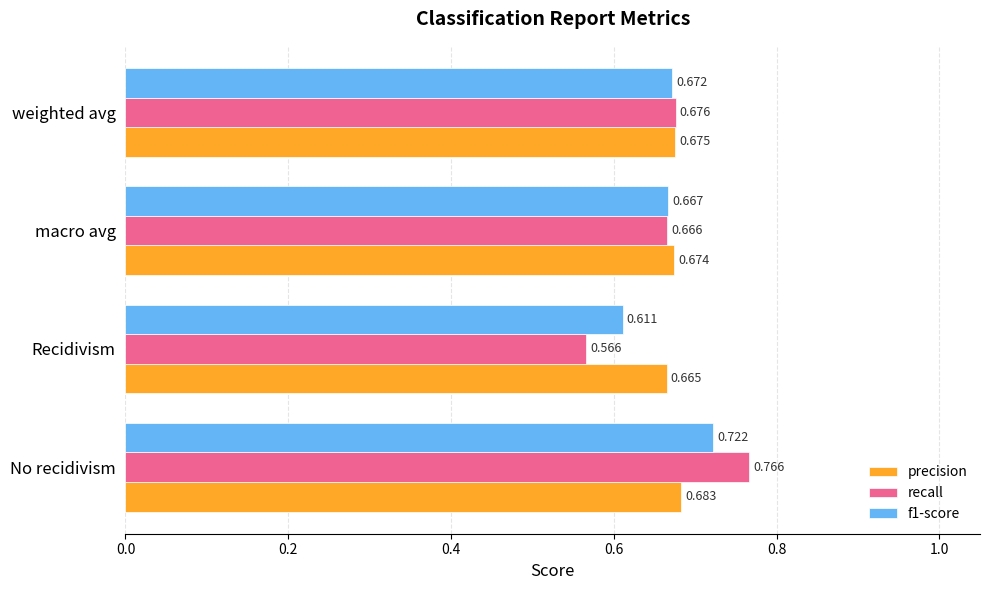

Which series changed the most between No recidivism and weighted avg?

recall